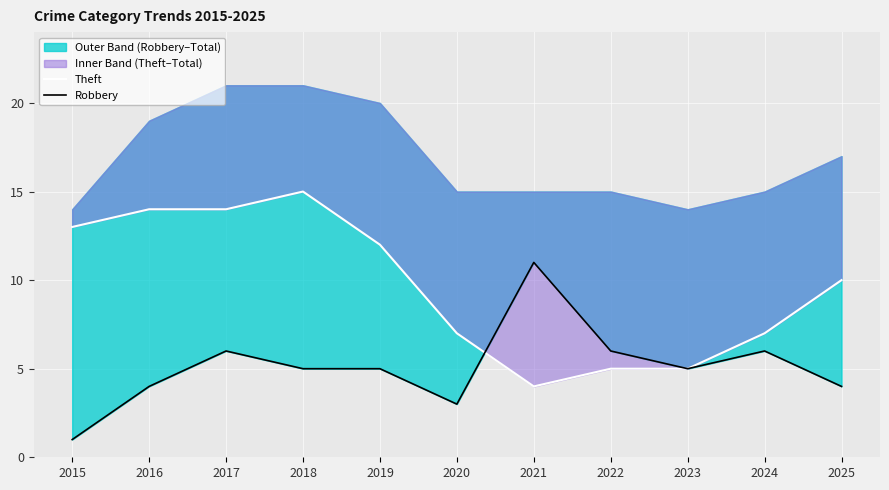

How many data points in Robbery are above 5?

4